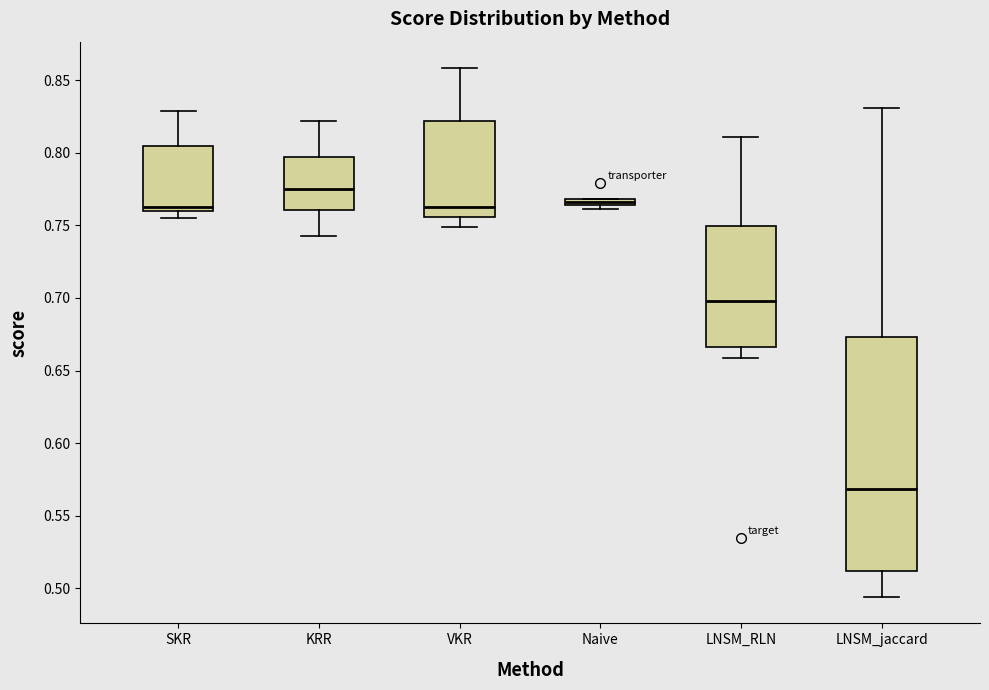

Where does the lower whisker of the box for KRR end on the y-axis? The values are not printed on the chart, so give them approximately, as read against the axis.

0.745